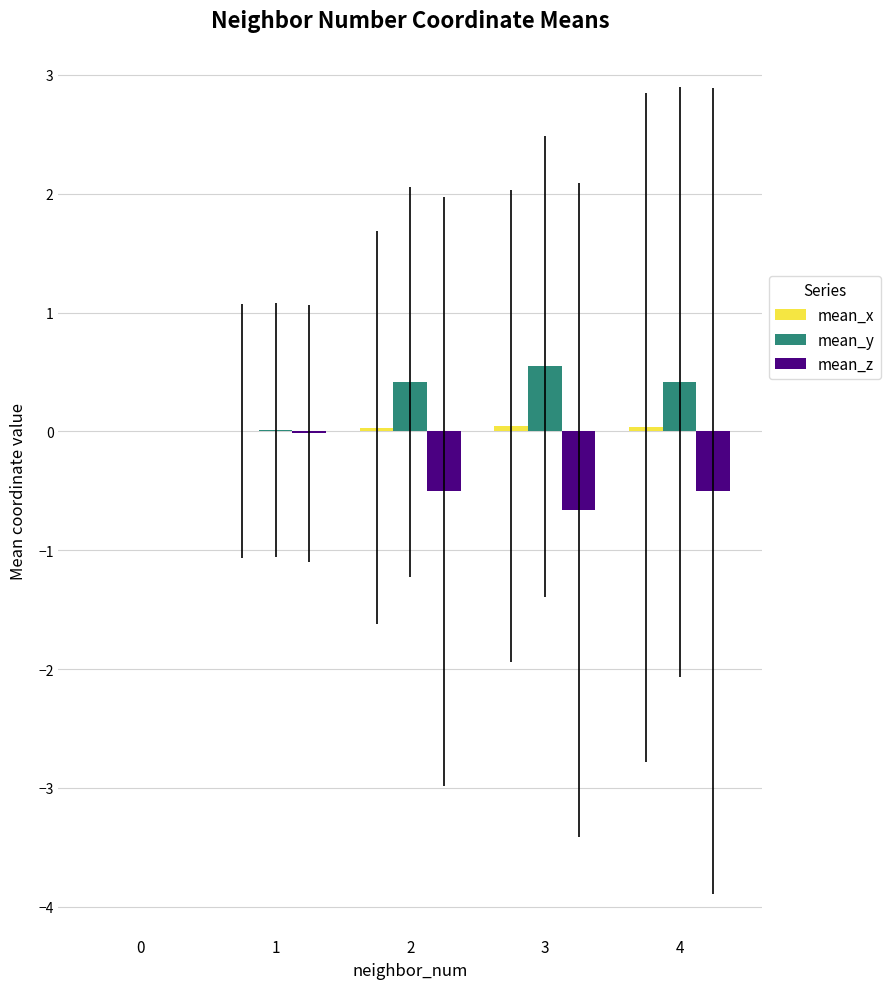

Count the number of categories in the chart.

5